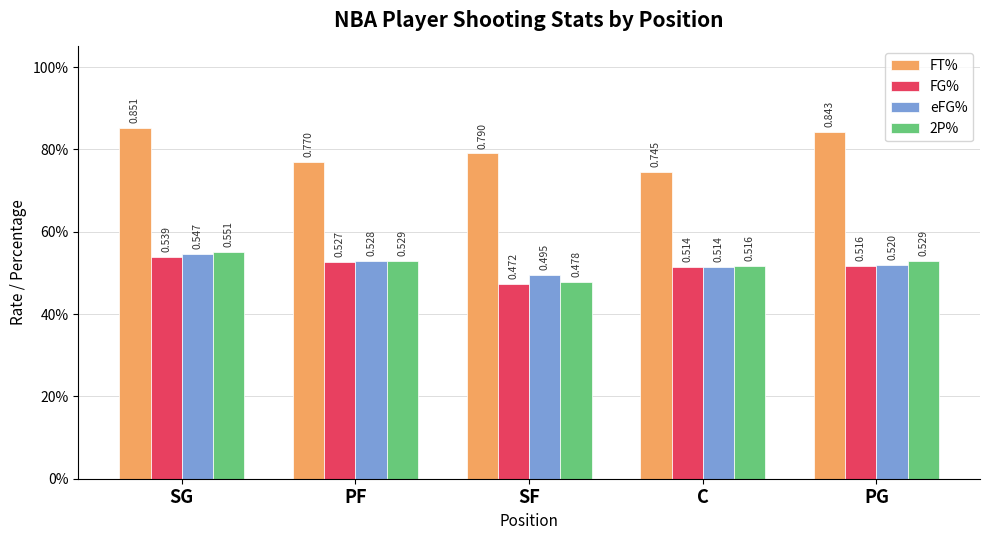

At which category is the sum across all series the highest?

SG